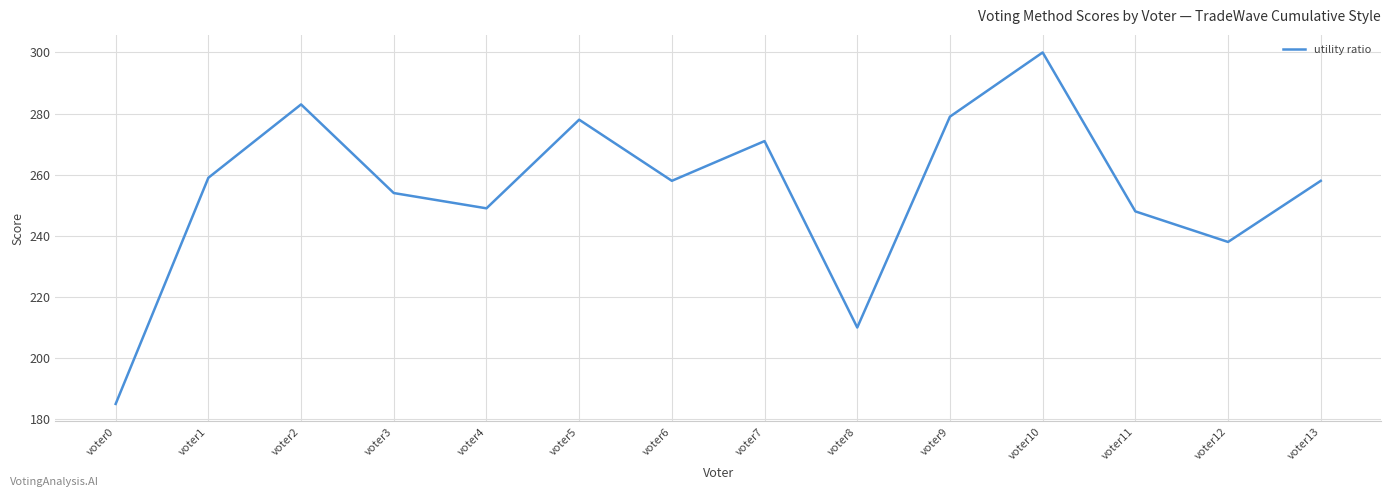

Reading left to right, what are all the values shown in this chart?

voter0=185	voter1=259	voter2=283	voter3=254	voter4=249	voter5=278	voter6=258	voter7=271	voter8=210	voter9=279	voter10=300	voter11=248	voter12=238	voter13=258